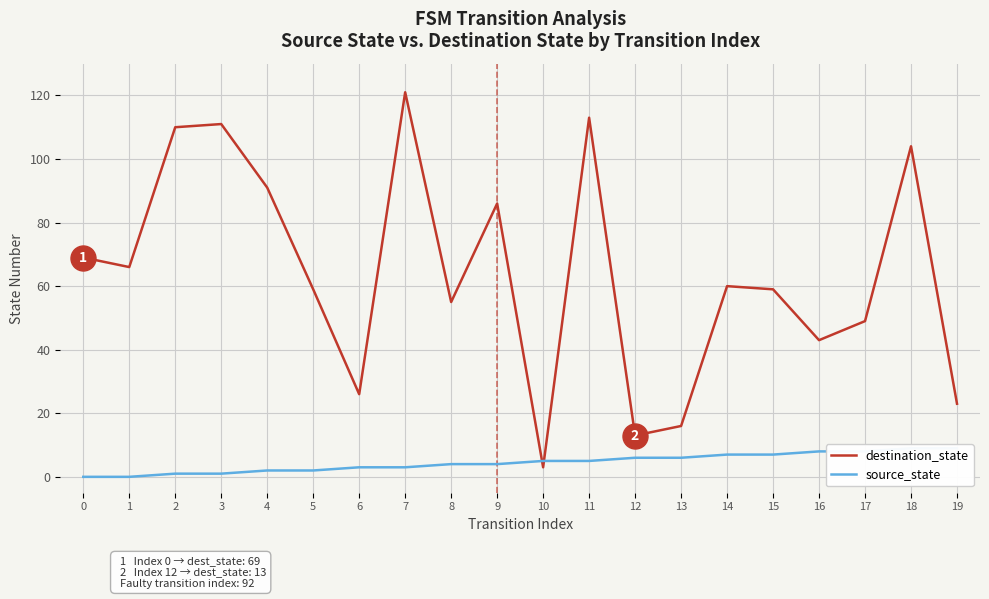

At how many categories does at least one series exceed 69?

7